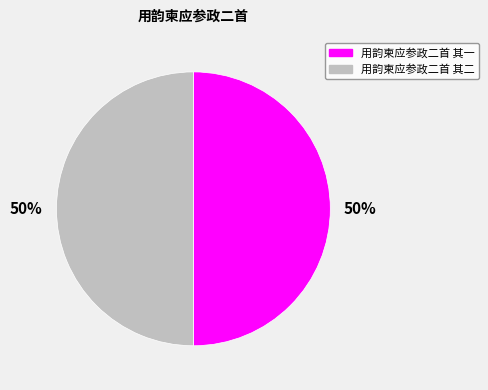

To the nearest percent, what is the average slice percentage?

50%